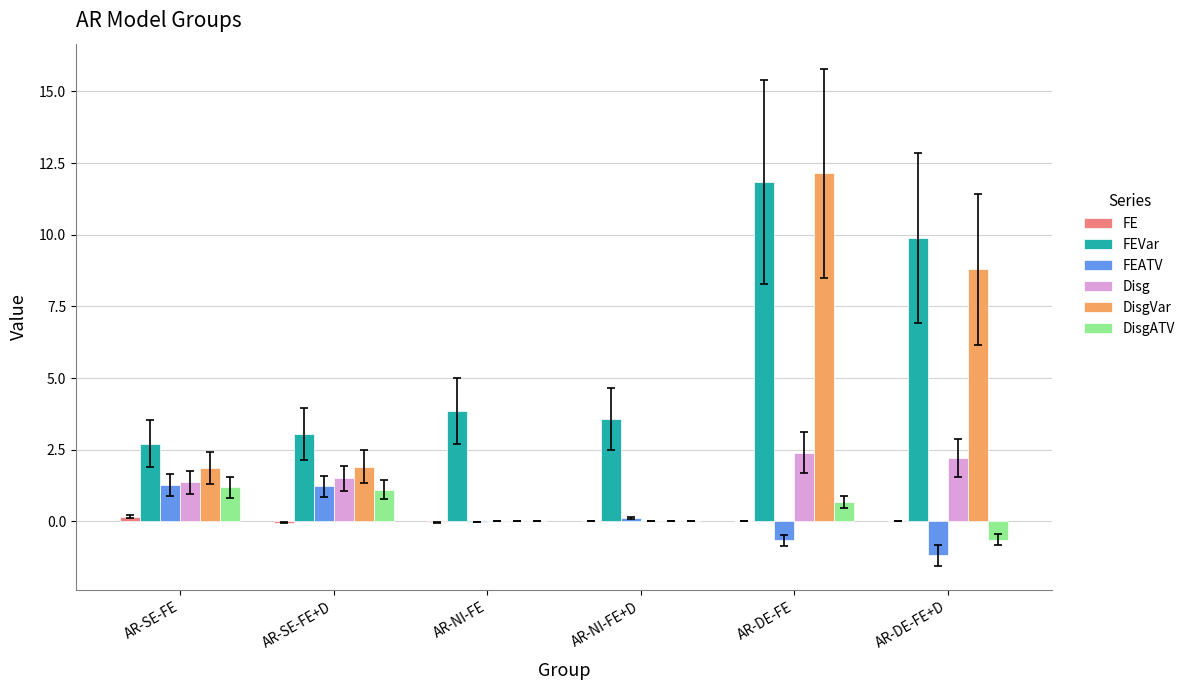

What is the maximum value shown in the chart?

12.2